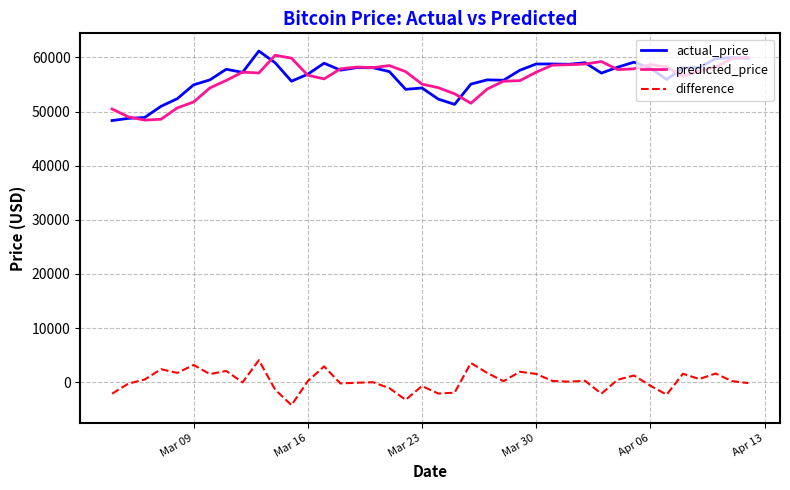

What is the smallest value displayed?

-4258.2